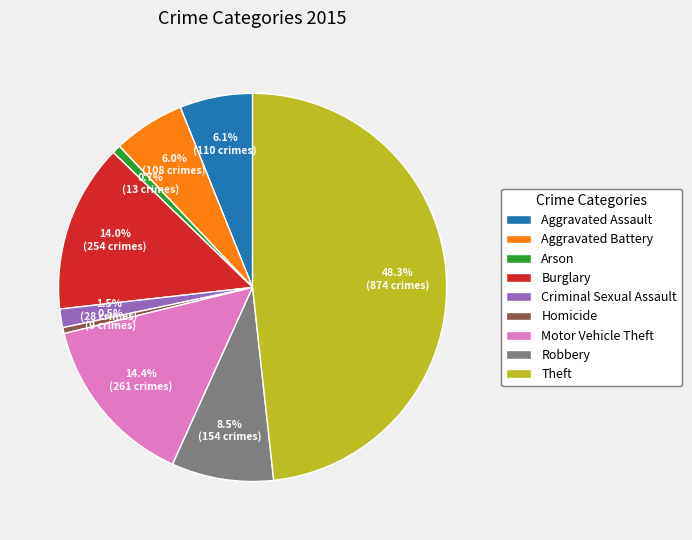

Does any single category account for the majority?

No